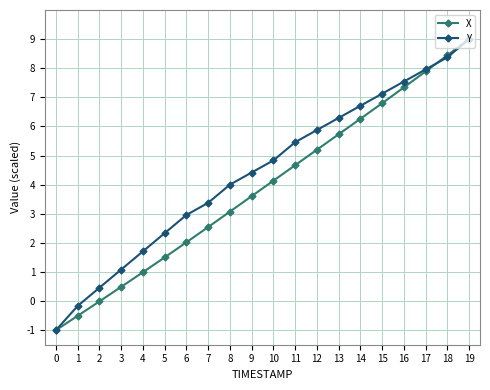

Which series changed the most between 2 and 9?

Y